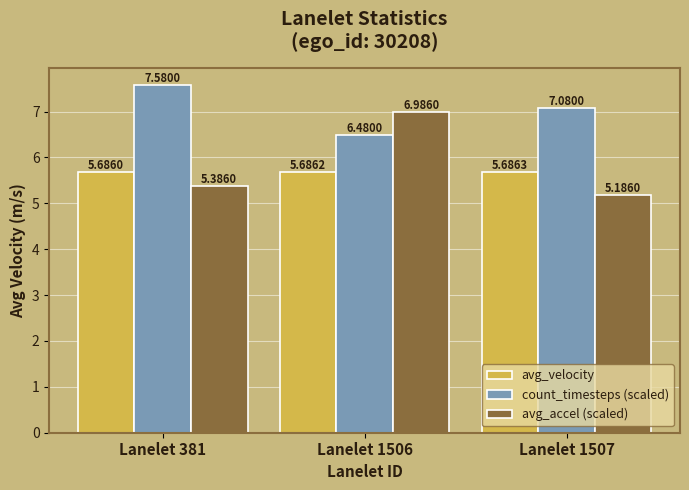

The avg_velocity series shows 2.7 at Lanelet 1506. True or false?

False